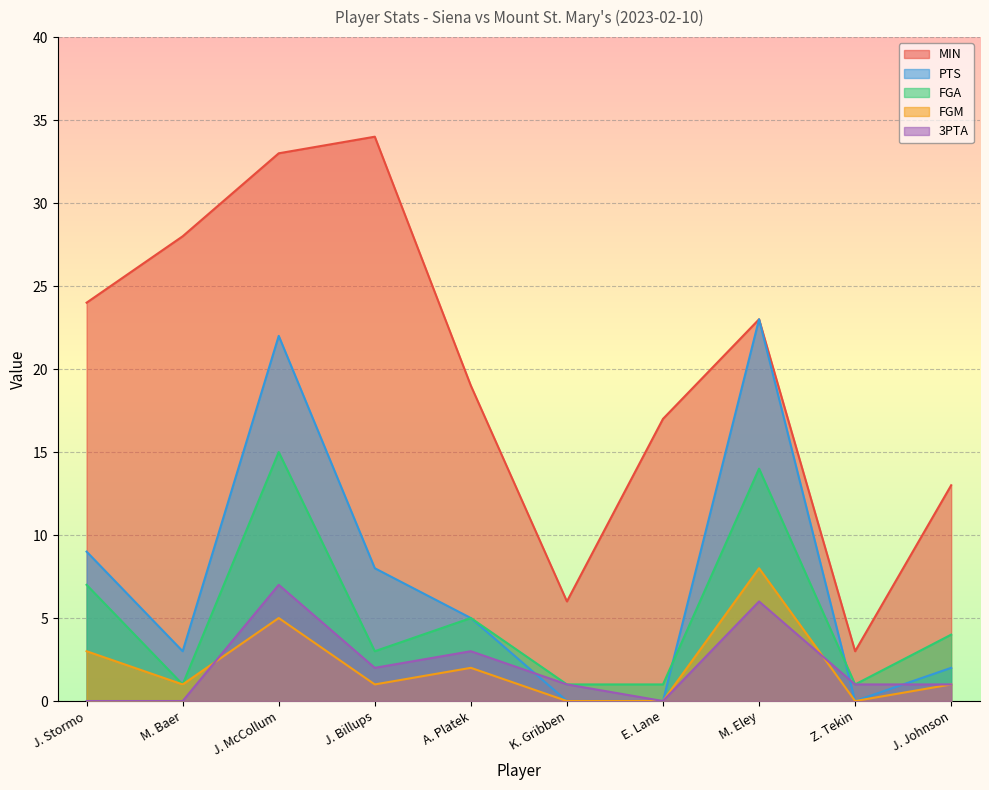

How many lines are shown in the chart?

5